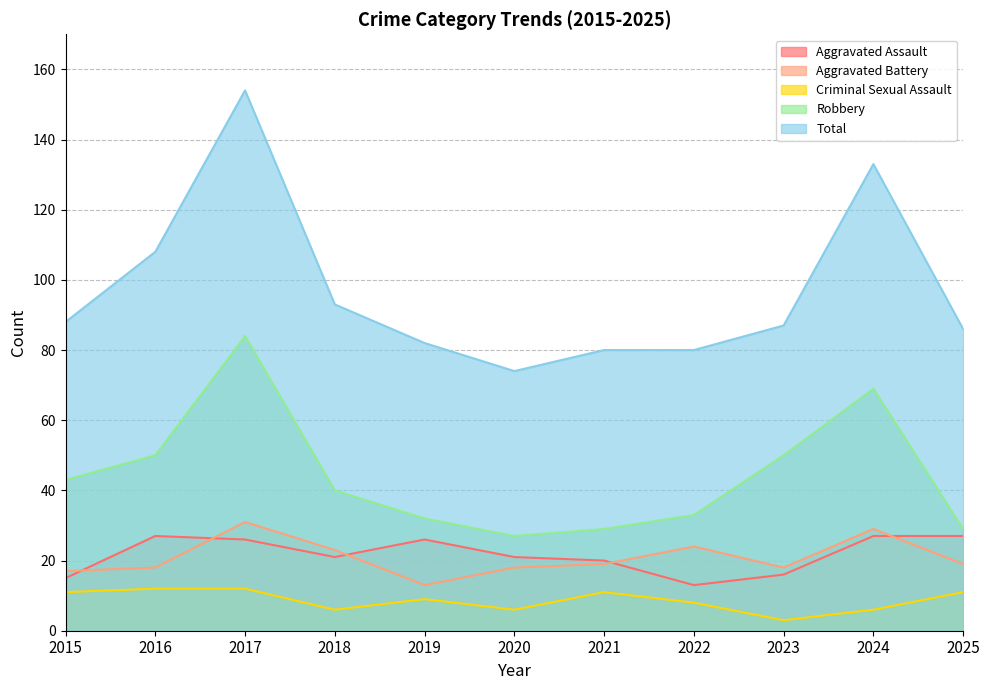

Reading right to left, list all the values displayed in this chart.

Aggravated Assault: 2025=27	2024=27	2023=16	2022=13	2021=20	2020=21	2019=26	2018=21	2017=26	2016=27	2015=15
Aggravated Battery: 2025=19	2024=29	2023=18	2022=24	2021=19	2020=18	2019=13	2018=23	2017=31	2016=18	2015=17
Criminal Sexual Assault: 2025=11	2024=6	2023=3	2022=8	2021=11	2020=6	2019=9	2018=6	2017=12	2016=12	2015=11
Robbery: 2025=29	2024=69	2023=50	2022=33	2021=29	2020=27	2019=32	2018=40	2017=84	2016=50	2015=43
Total: 2025=86	2024=133	2023=87	2022=80	2021=80	2020=74	2019=82	2018=93	2017=154	2016=108	2015=88